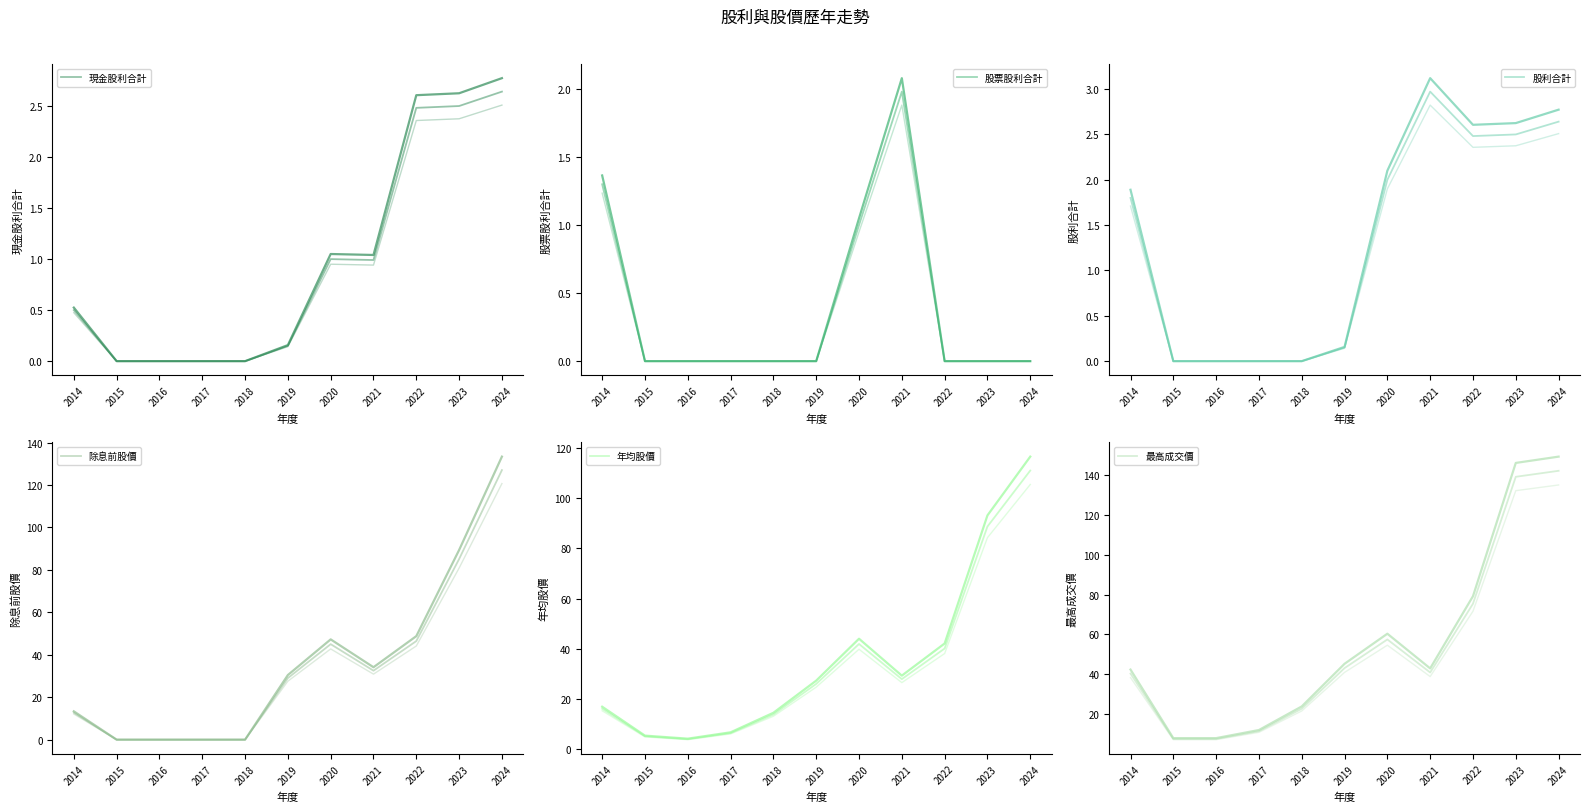

At which category is the sum across all series the highest?

2024